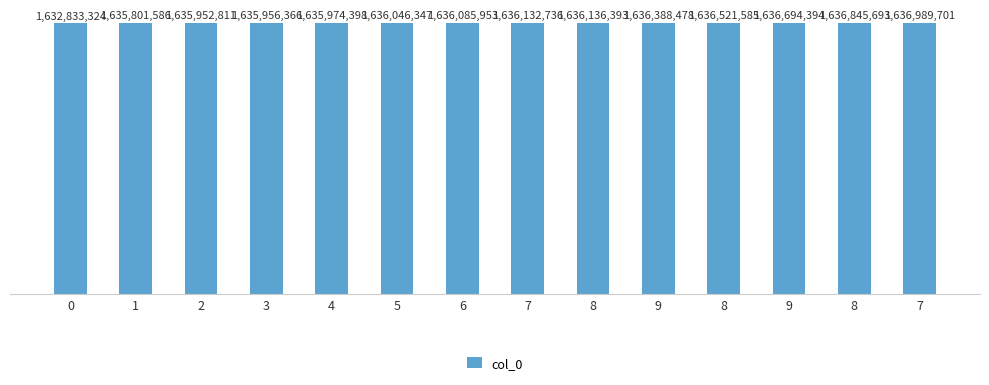

Where is the data nearest to the value 1634911512?

1